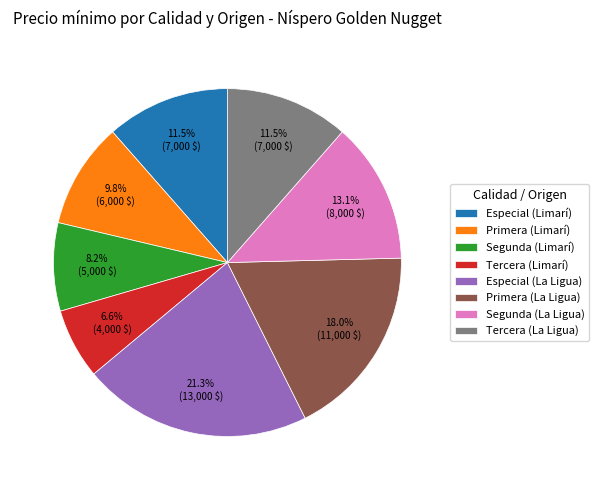

Is the sum of Especial (La Ligua) and Primera (La Ligua) greater than half?

No